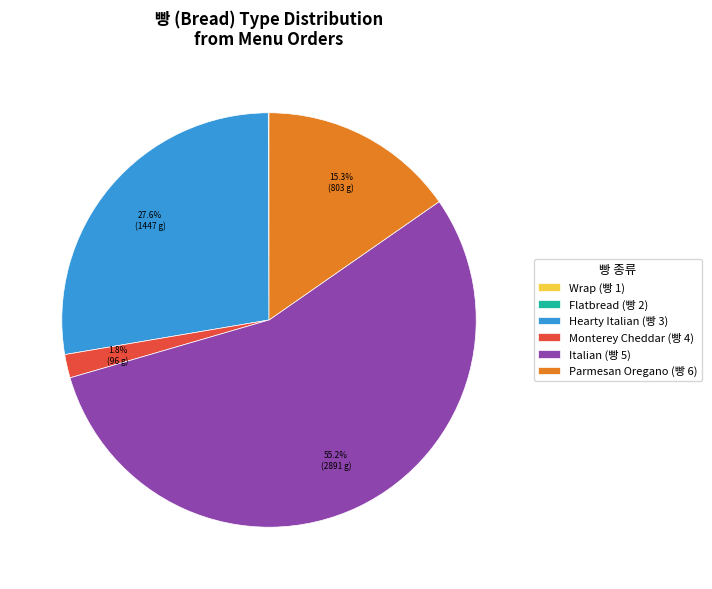

Which has a higher value, Hearty Italian (빵 3) or Parmesan Oregano (빵 6)?

Hearty Italian (빵 3)